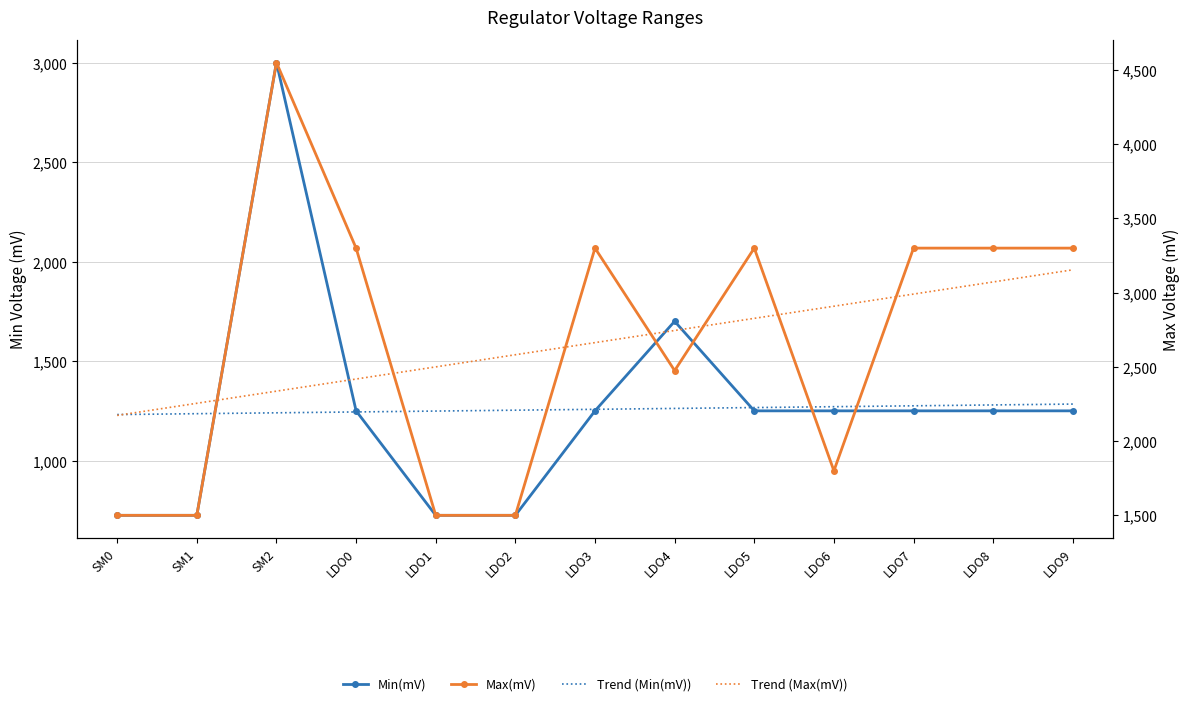

How many data points in Trend (Min(mV)) are less than 1257?

6